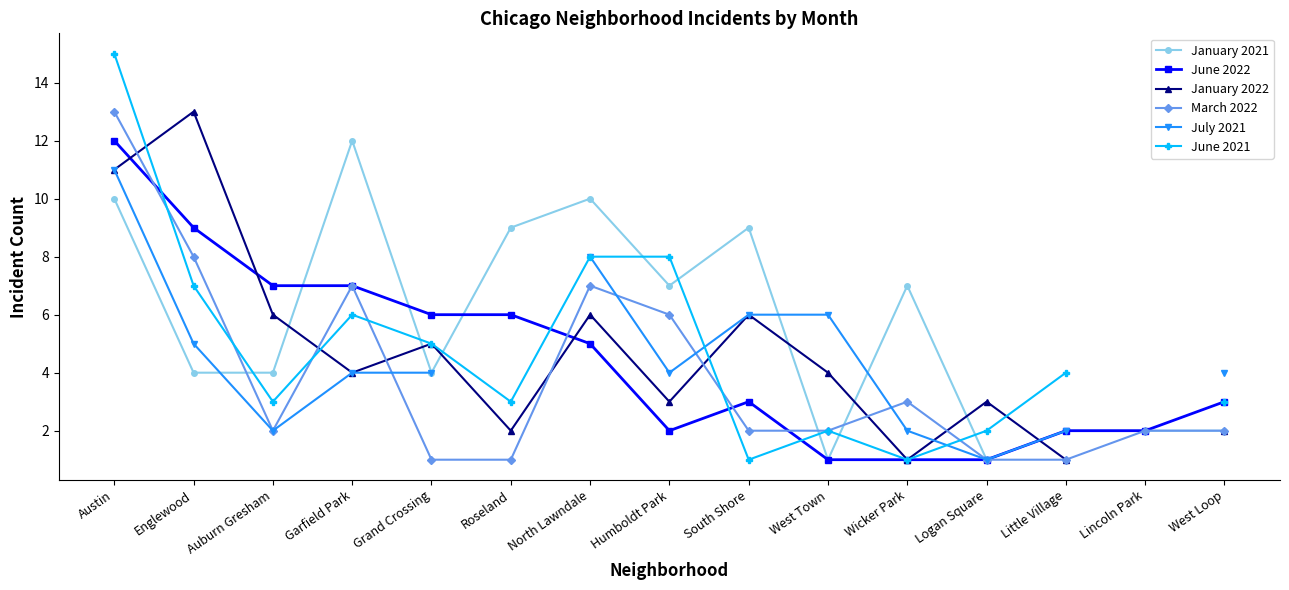

What is the value of the June 2022 point at the 13th from the left?

2